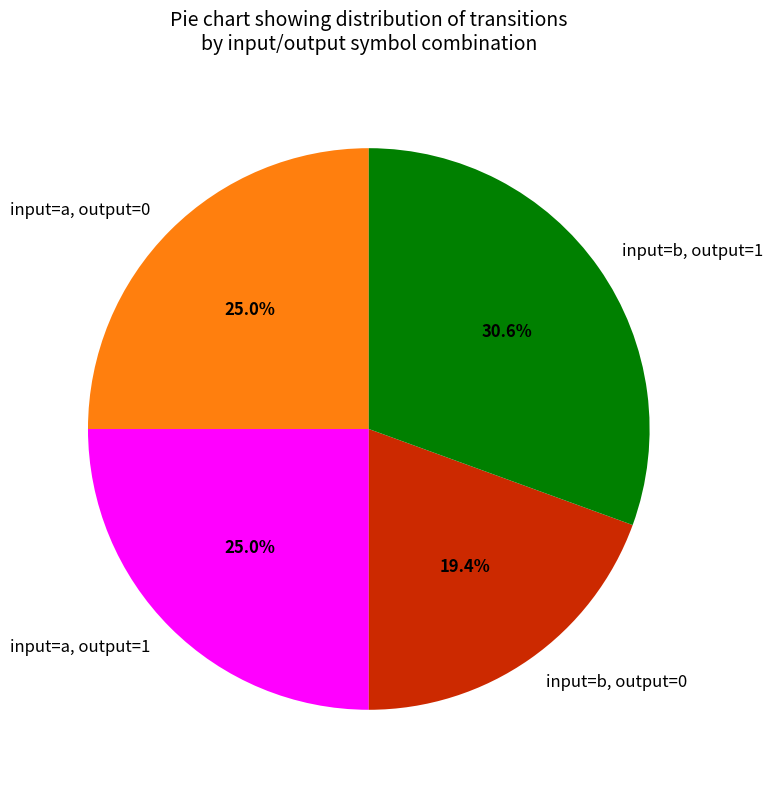

What percentage do input=a, output=0 and input=b, output=0 together represent?

44.4%